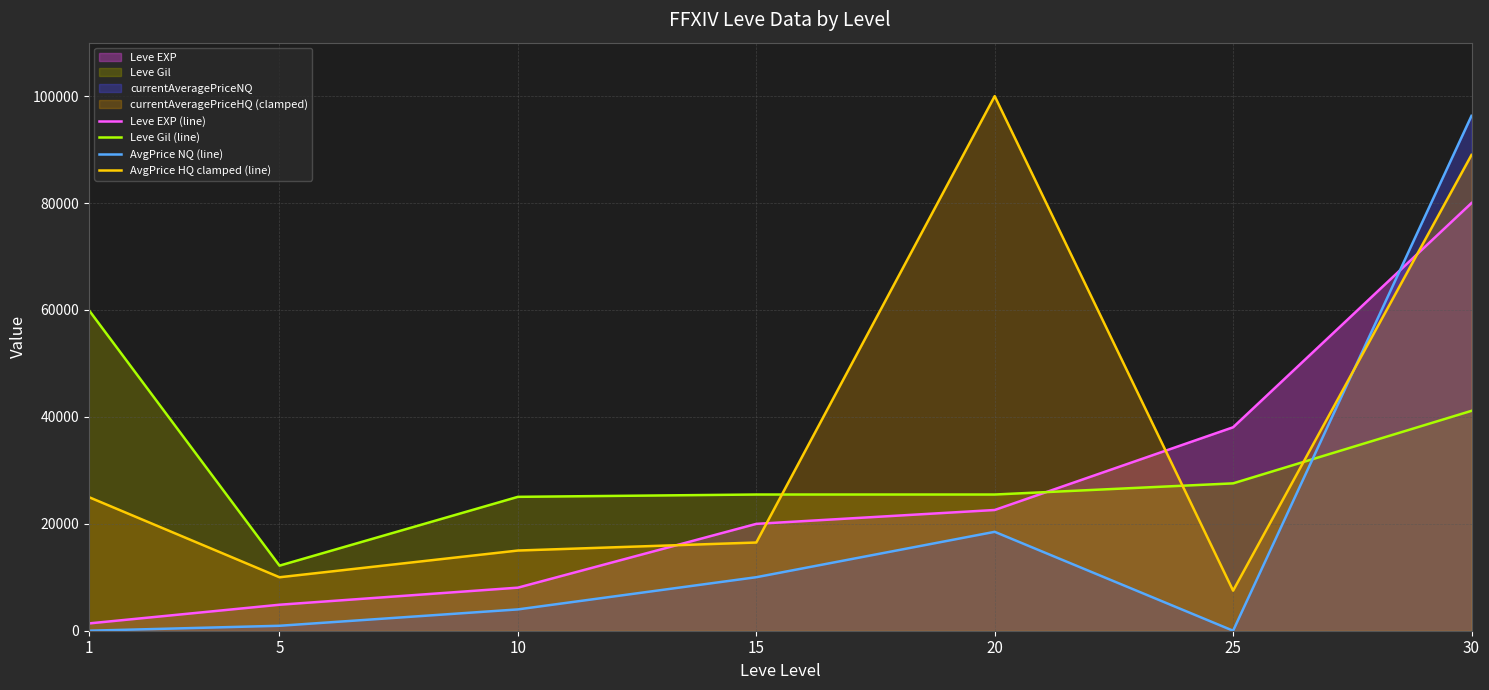

How many data points does each series have?

7